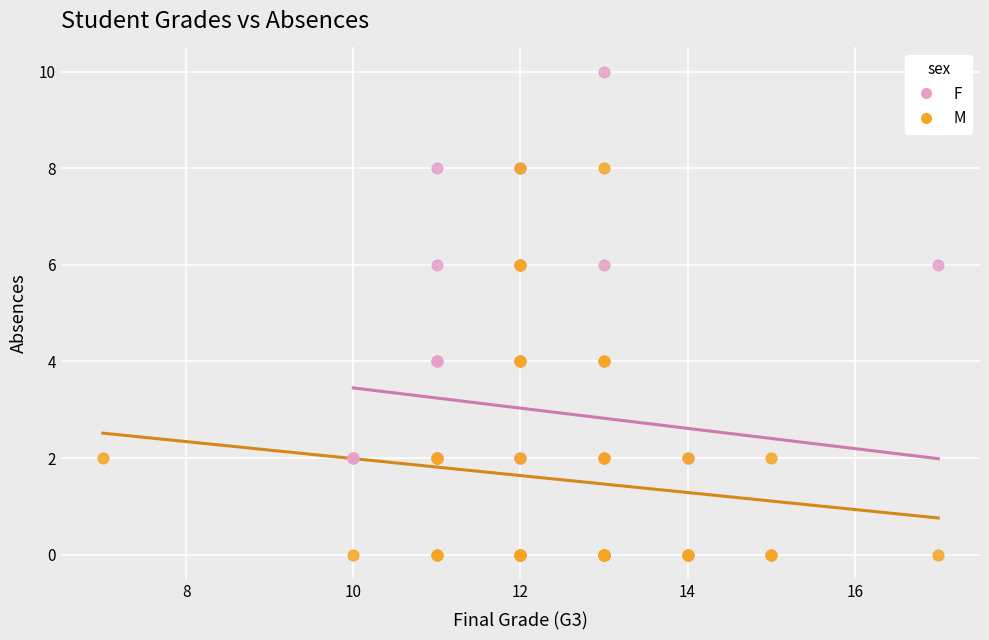

Which series has the largest Y range (max minus min)?

F